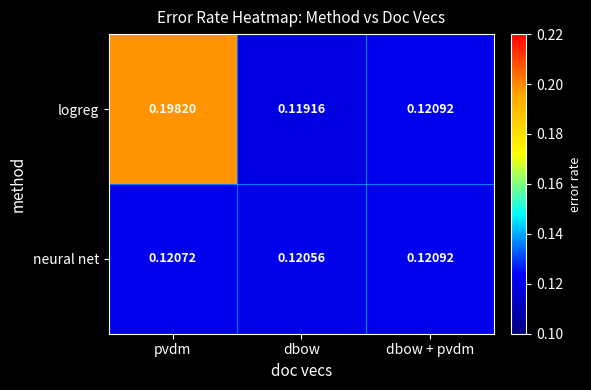

Count the number of categories in the chart.

3